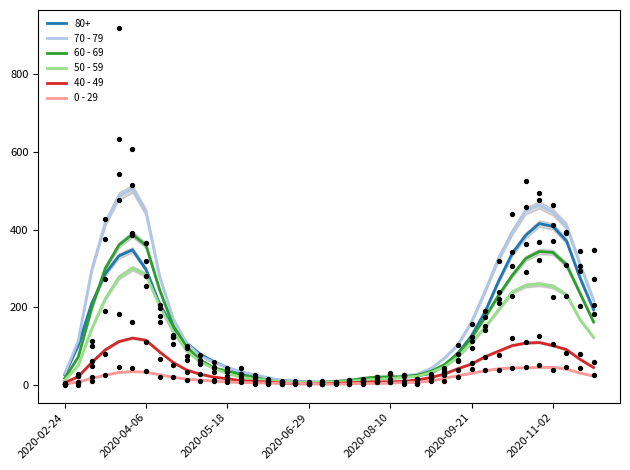

Which series has the largest total across all categories?

70 - 79